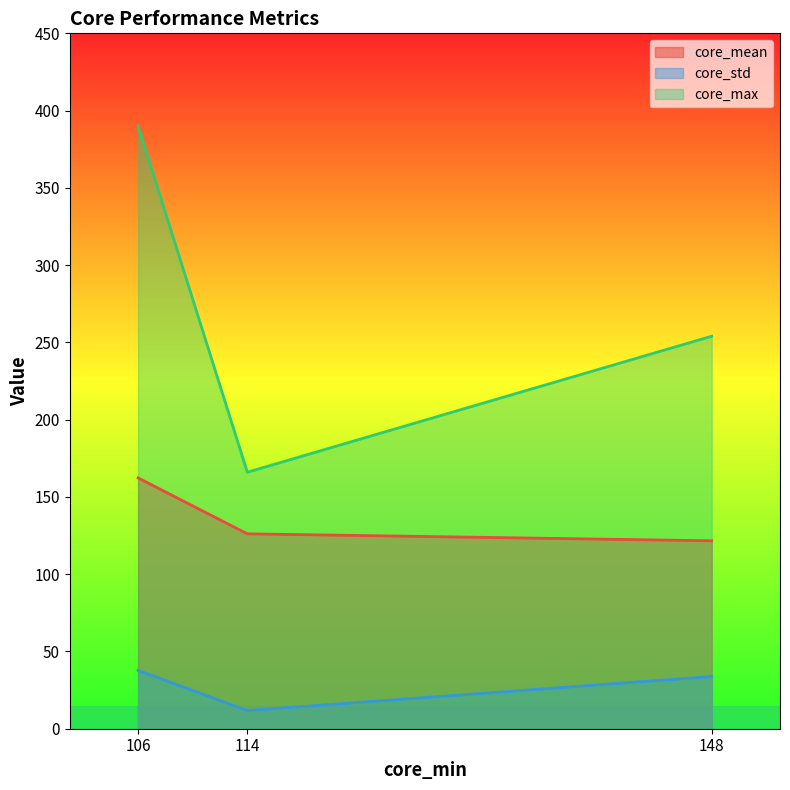

What is the minimum value shown in the chart?

11.8